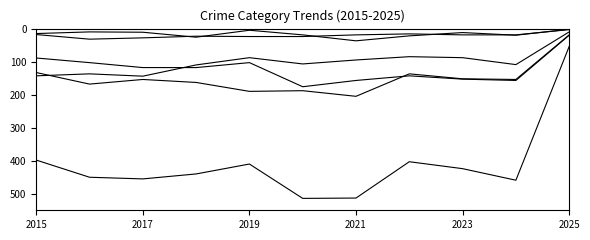

Is this an area chart (filled region under the line)?

No